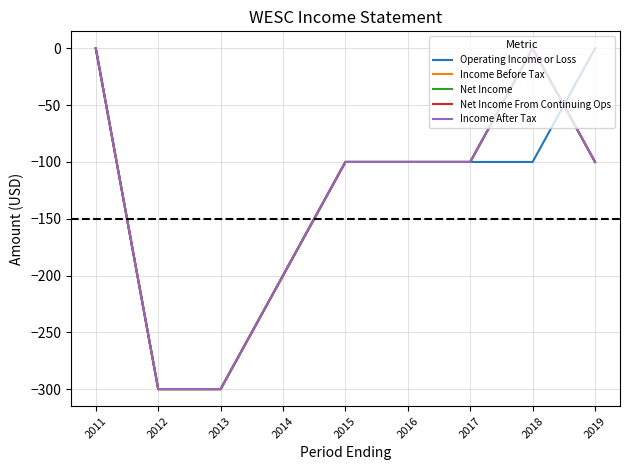

Does the chart display data point markers on the line(s)?

No